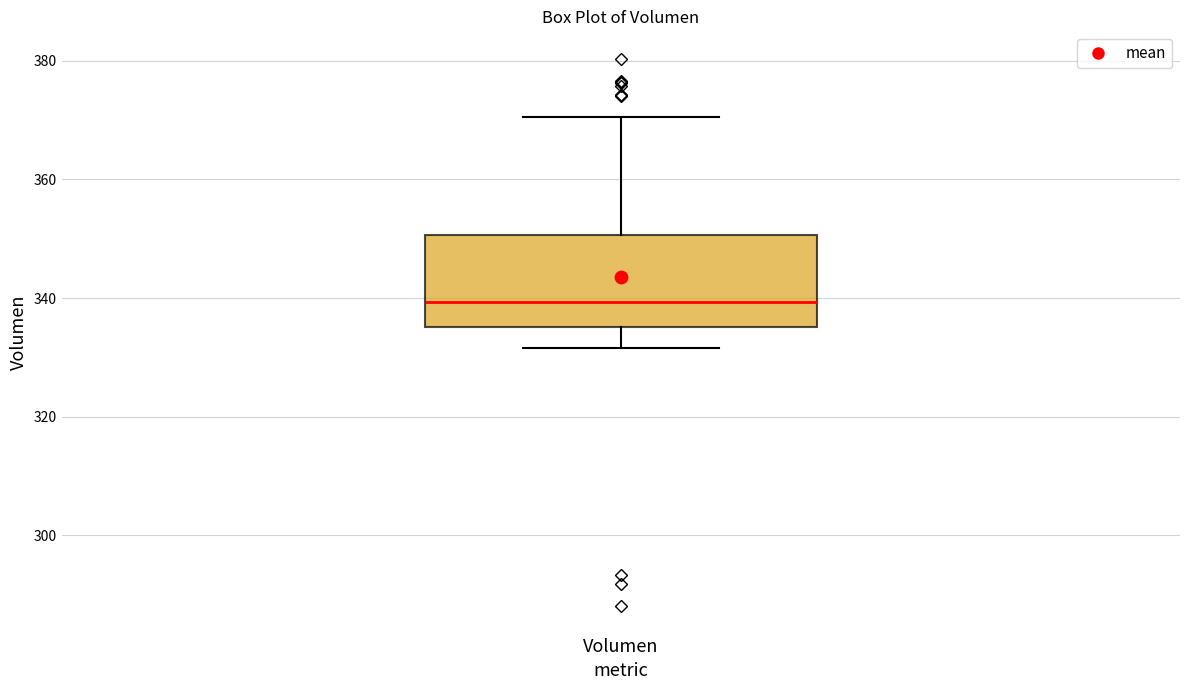

Transcribe this box plot: give where the median line is, the range the box spans, and where the two whiskers end, as read against the y-axis. The values are not printed on the chart, so give them approximately, as read against the axis.

median 340, box 336 to 350, whiskers 332 to 370